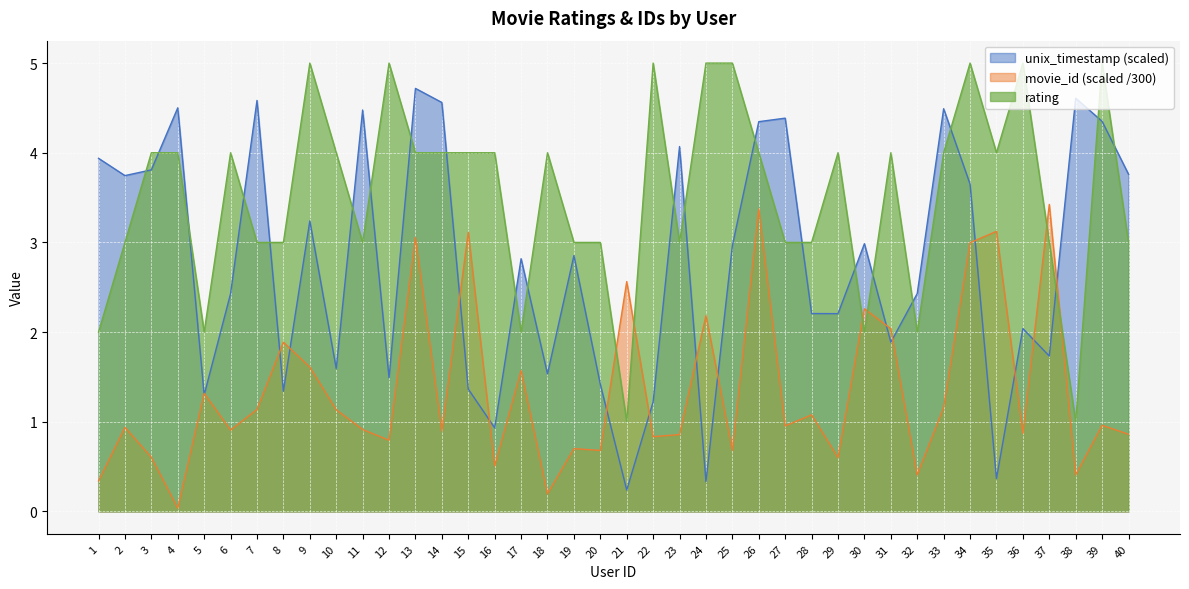

What is the greatest value displayed?

5.0